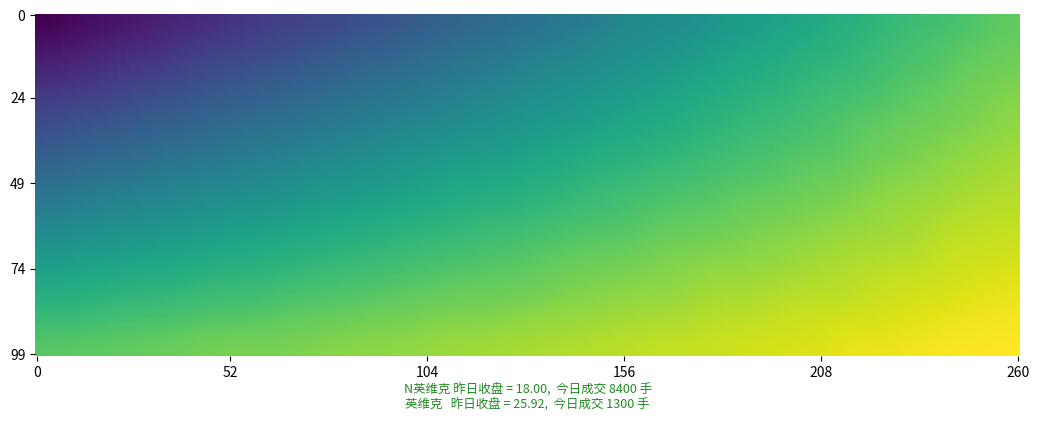

At which label is 英维克 closest to 27?

8400